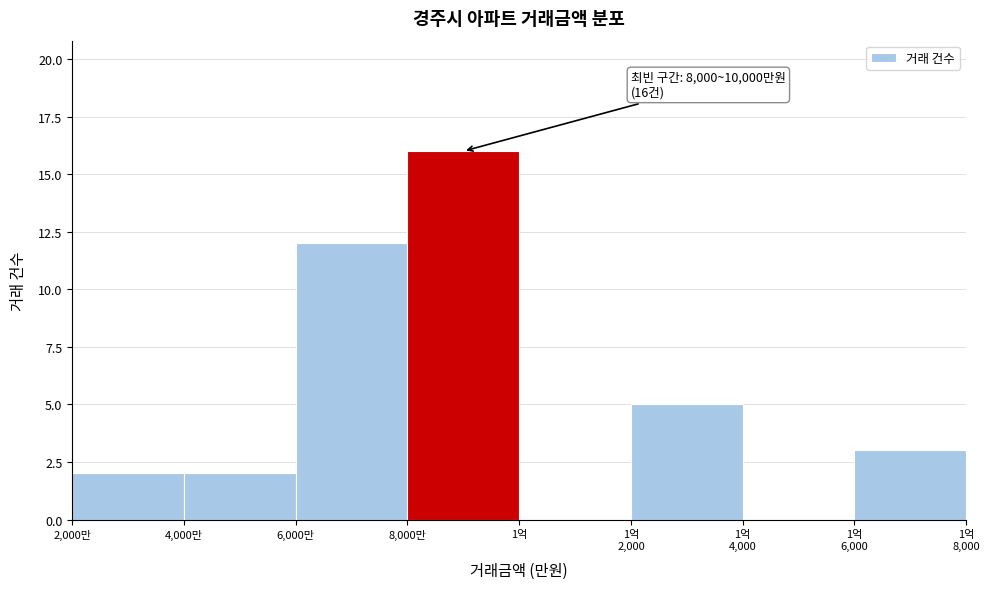

The value at 2,000만 is 0. True or false?

False